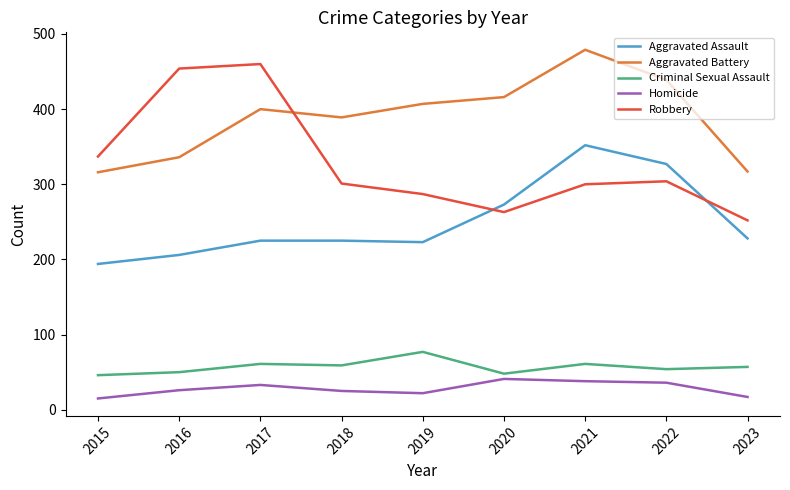

What is the sum of all Aggravated Battery values?

3499